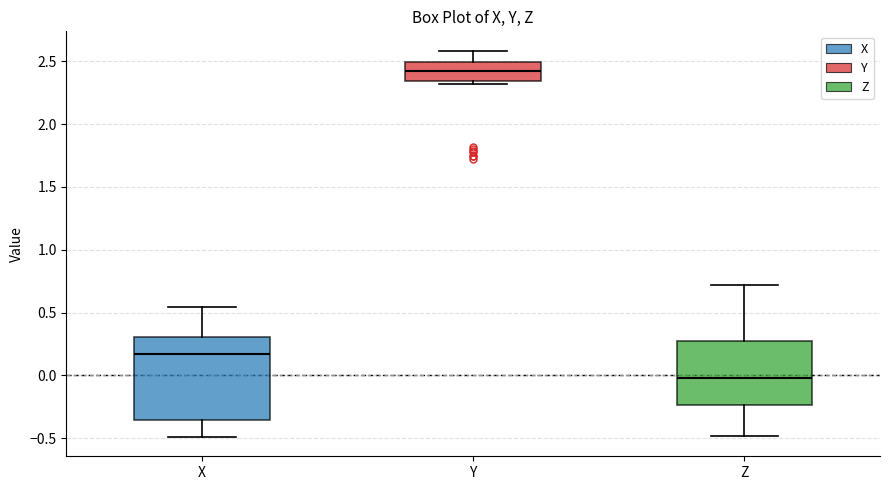

Reading left to right, transcribe this box plot: for each box, give where its median line is, the range the box spans, and where its two whiskers end, as read against the y-axis. The values are not printed on the chart, so give them approximately, as read against the axis.

X: median 0.15, box -0.35 to 0.30, whiskers -0.50 to 0.55
Y: median 2.40, box 2.35 to 2.50, whiskers 2.30 to 2.60
Z: median 0.00, box -0.25 to 0.25, whiskers -0.50 to 0.70